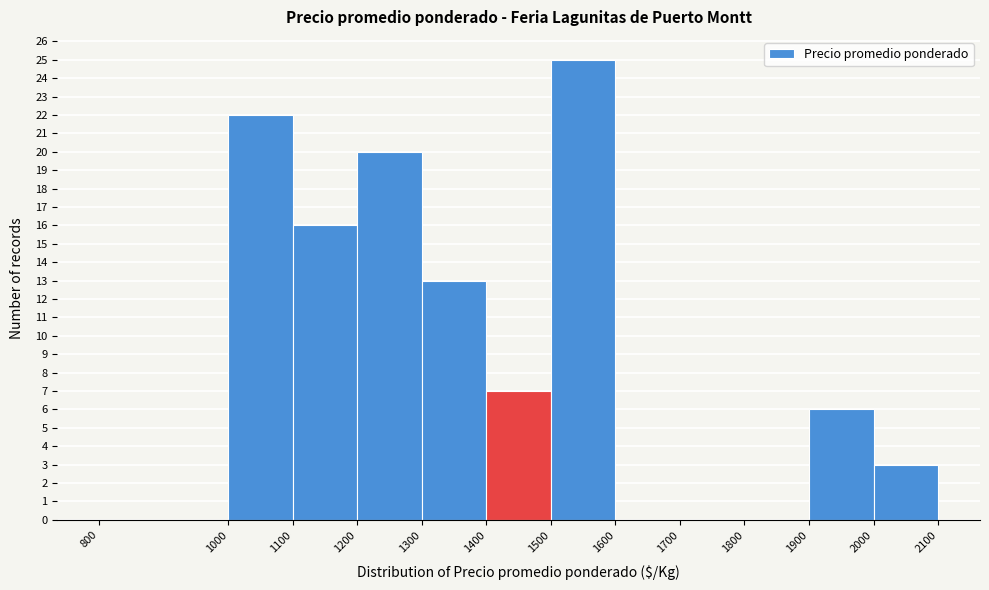

What is the height of the bar covering 1300 to 1400 on the x-axis? The values are not printed on the chart, so give them approximately, as read against the axis.

13